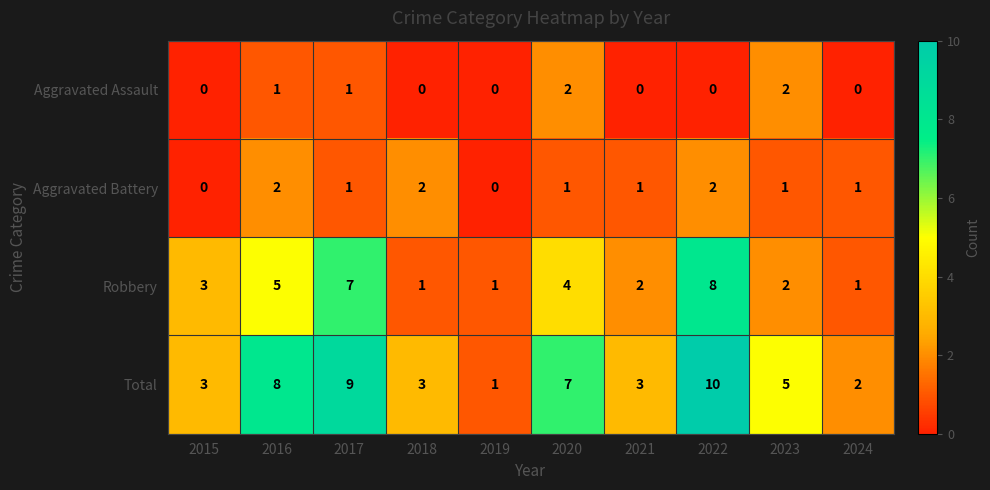

What is the greatest value displayed?

10